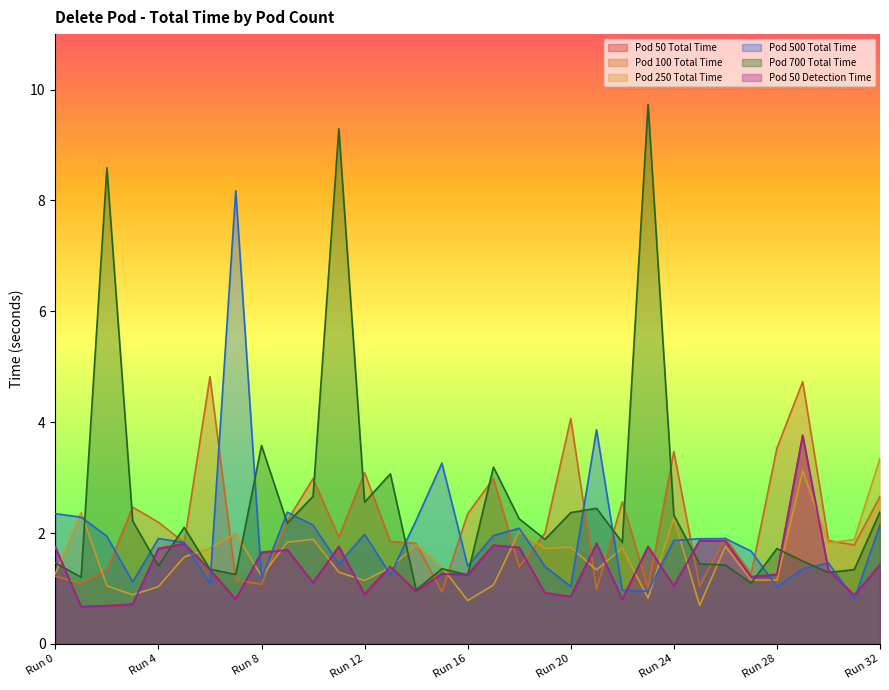

Does the chart display data point markers on the line(s)?

No